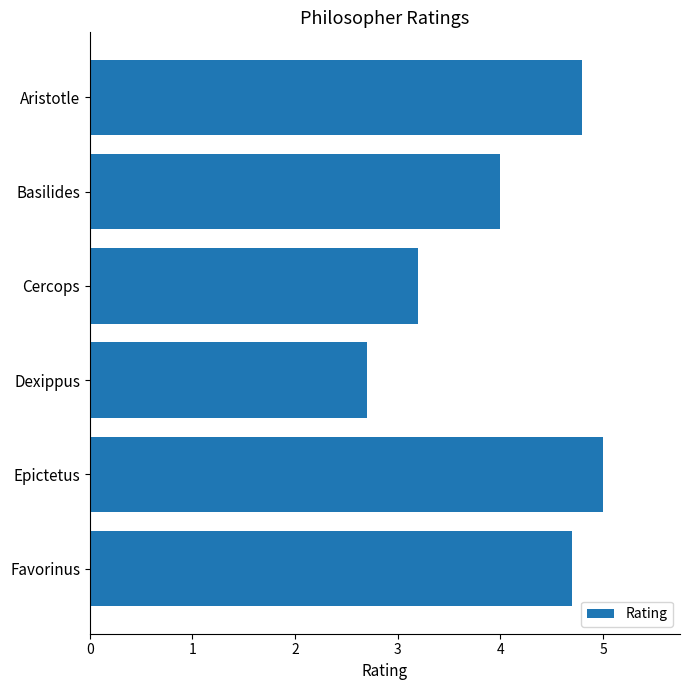

What is the difference between the maximum and minimum values?

2.3